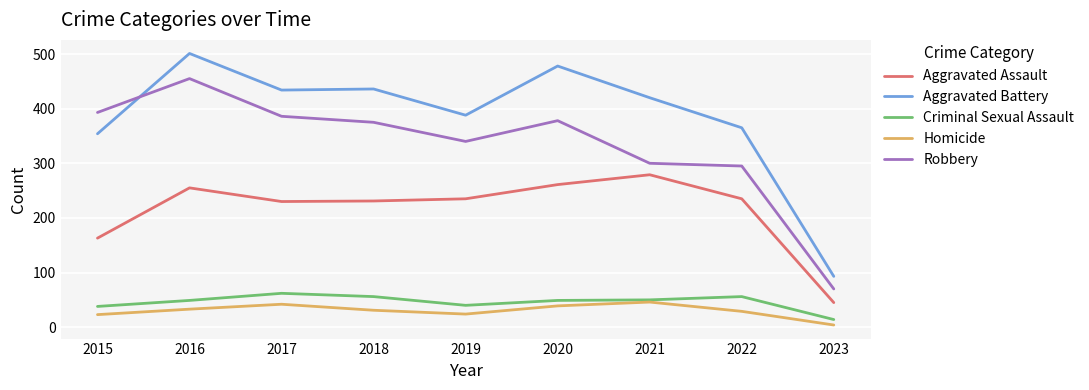

What is the spread (max minus min) of values at 2016?

468